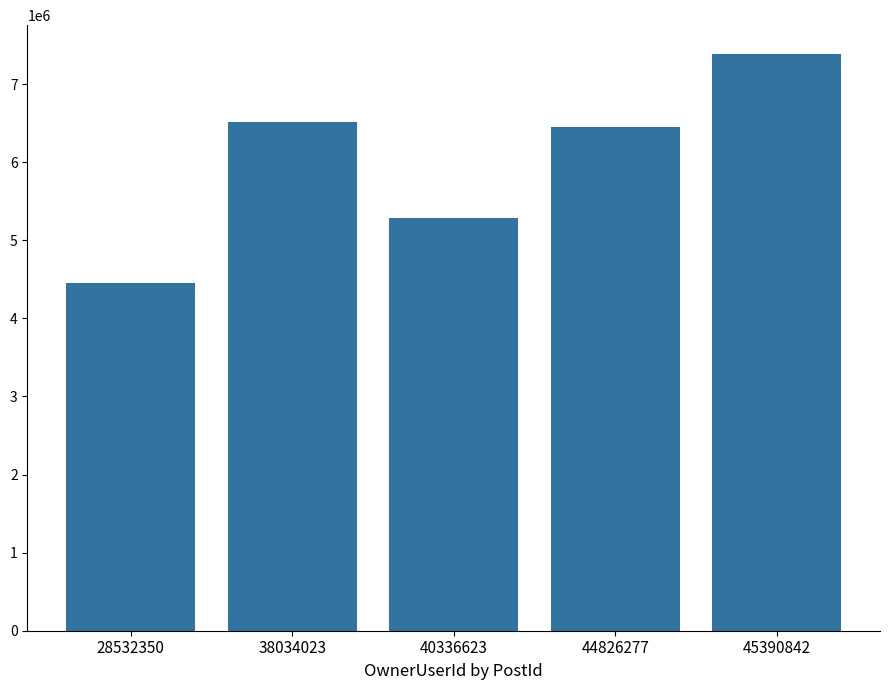

Reading left to right, what are all the values shown in this chart?

28532350=4451440	38034023=6513689	40336623=5283289	44826277=6454355	45390842=7385348